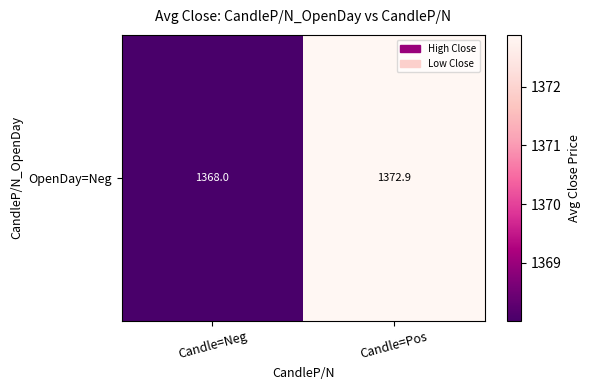

What is the greatest value displayed?

1372.9